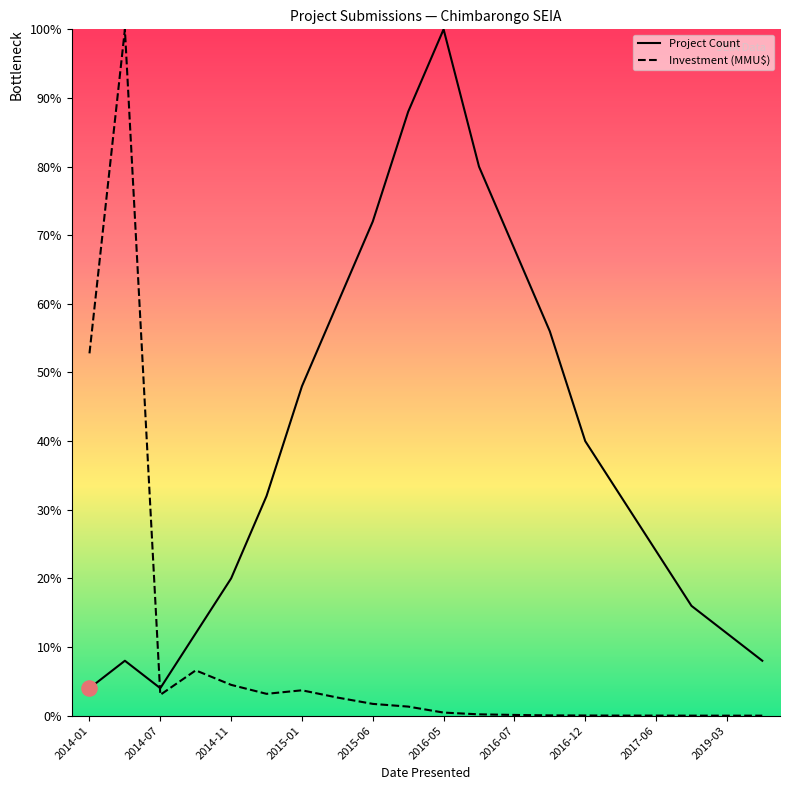

Which series reaches the maximum Y coordinate?

Count